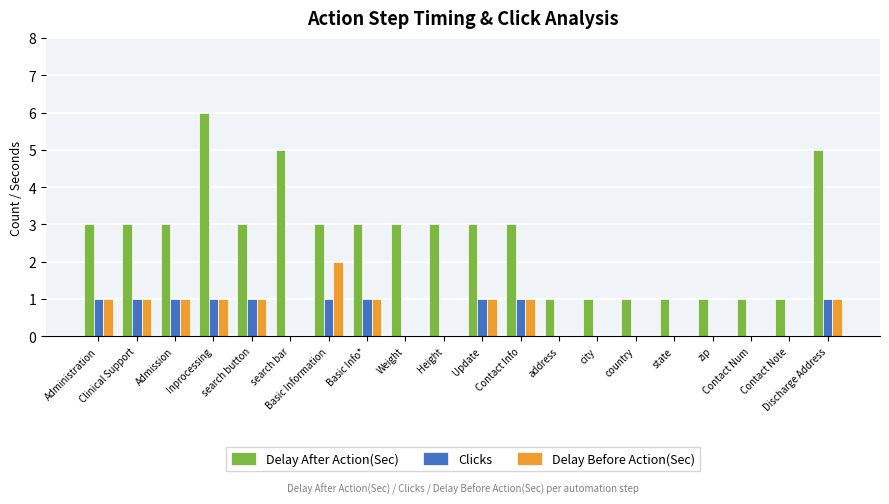

Are the bars grouped side by side (vs. stacked)?

Yes